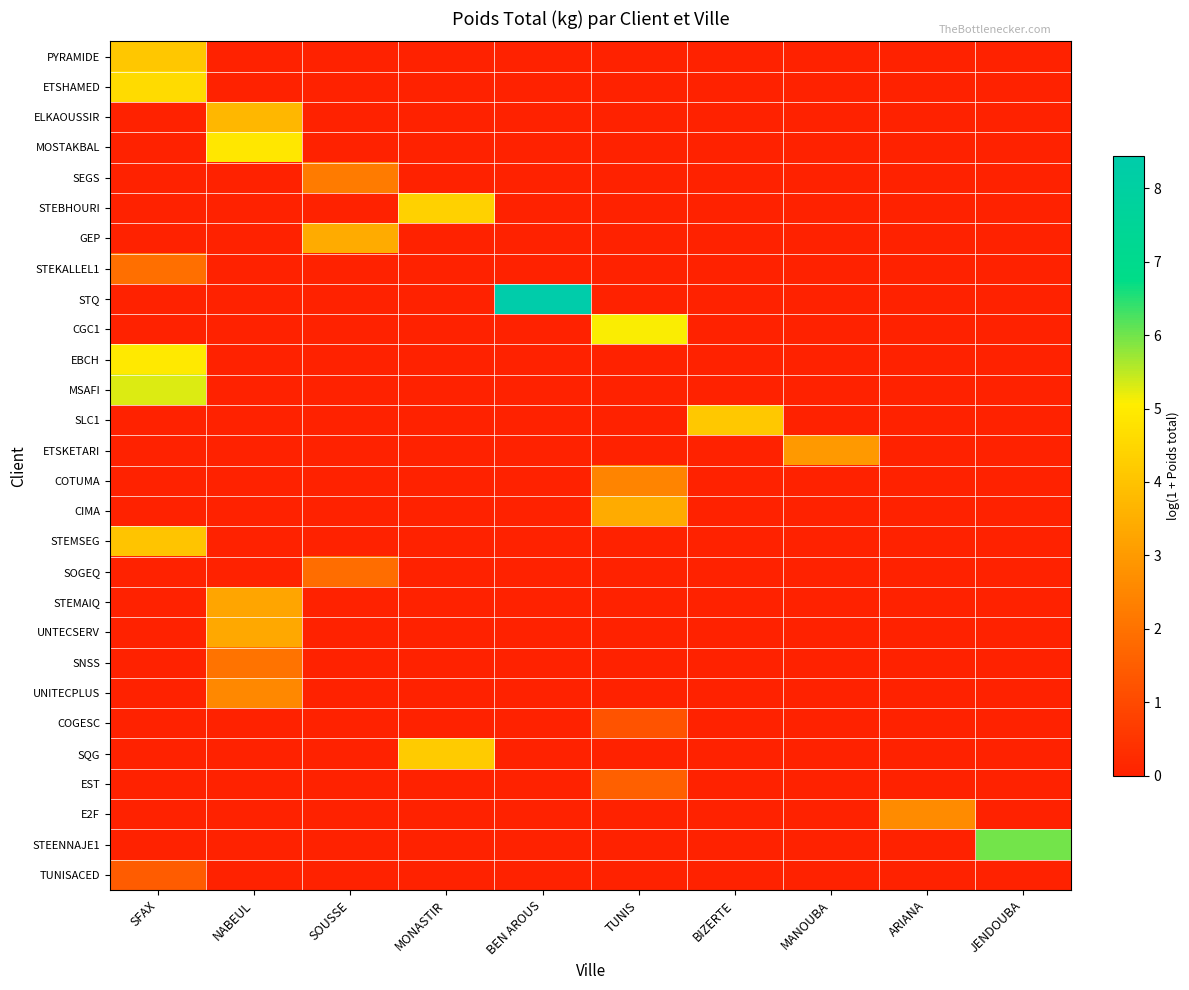

Which has a higher value, MONASTIR or ARIANA?

MONASTIR